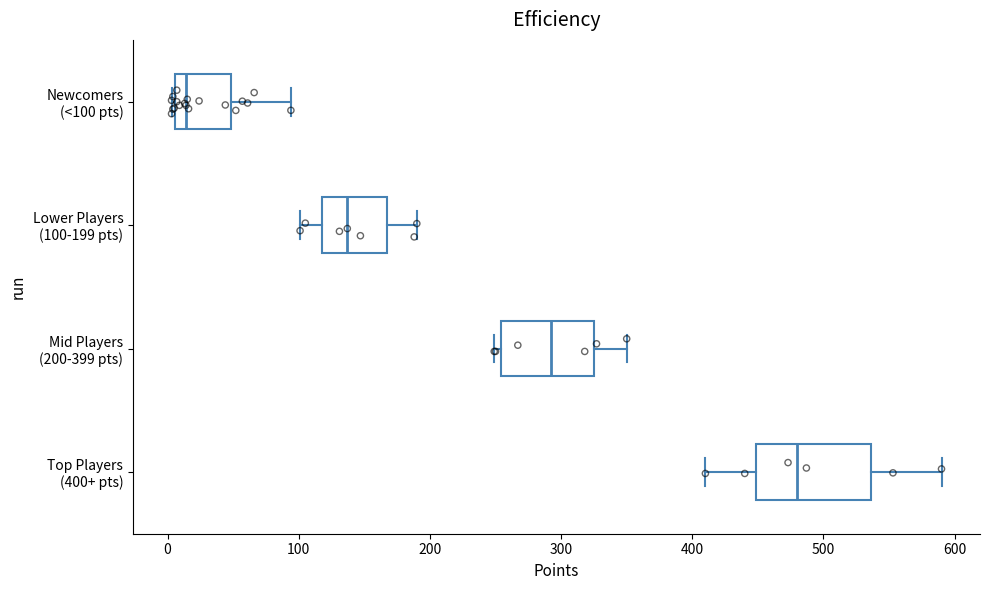

Reading bottom to top, read every box against the x-axis: the position of its median line, the range the box covers, and the ends of its whiskers. The values are not printed on the chart, so give them approximately, as read against the axis.

Top Players (400+ pts): median 480, box 450 to 540, whiskers 410 to 590
Mid Players (200-399 pts): median 290, box 250 to 320, whiskers 250 (just left of the box's left edge) to 350
Lower Players (100-199 pts): median 140, box 120 to 170, whiskers 100 to 190
Newcomers (<100 pts): median 10 (just right of the box's left edge), box 10 to 50, whiskers 0 to 90